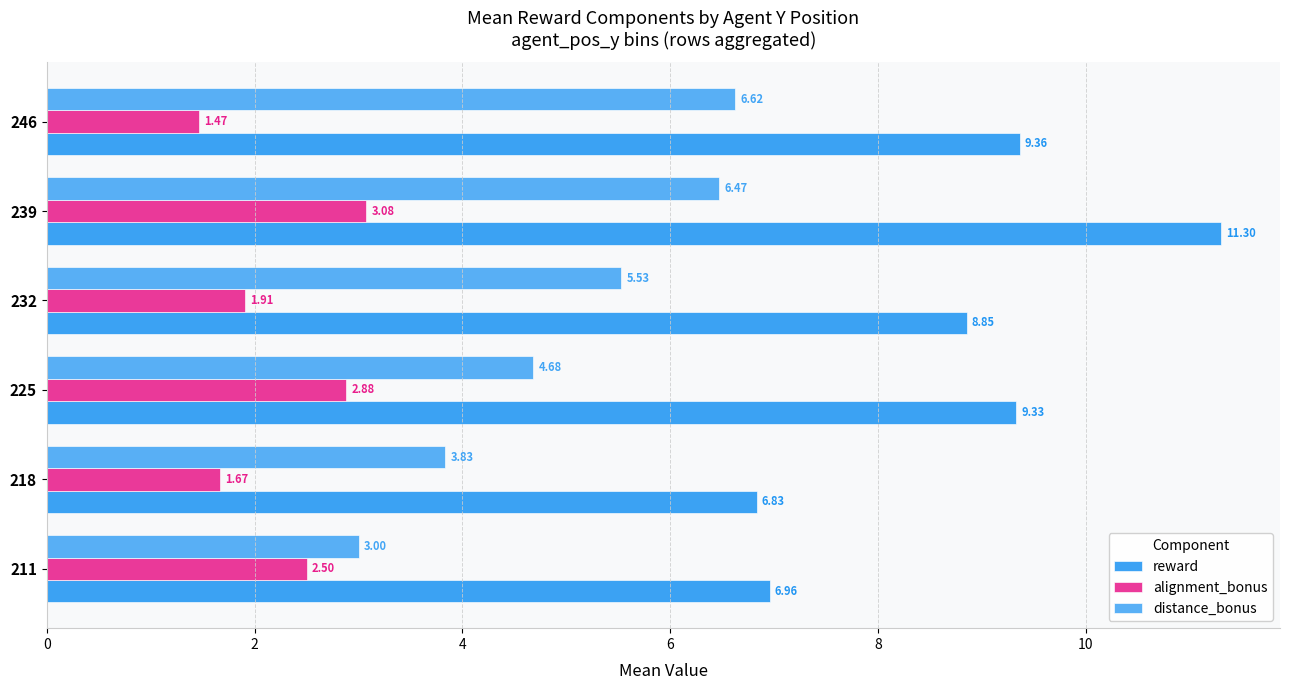

What are all the series names shown in the legend?

reward, alignment_bonus, distance_bonus